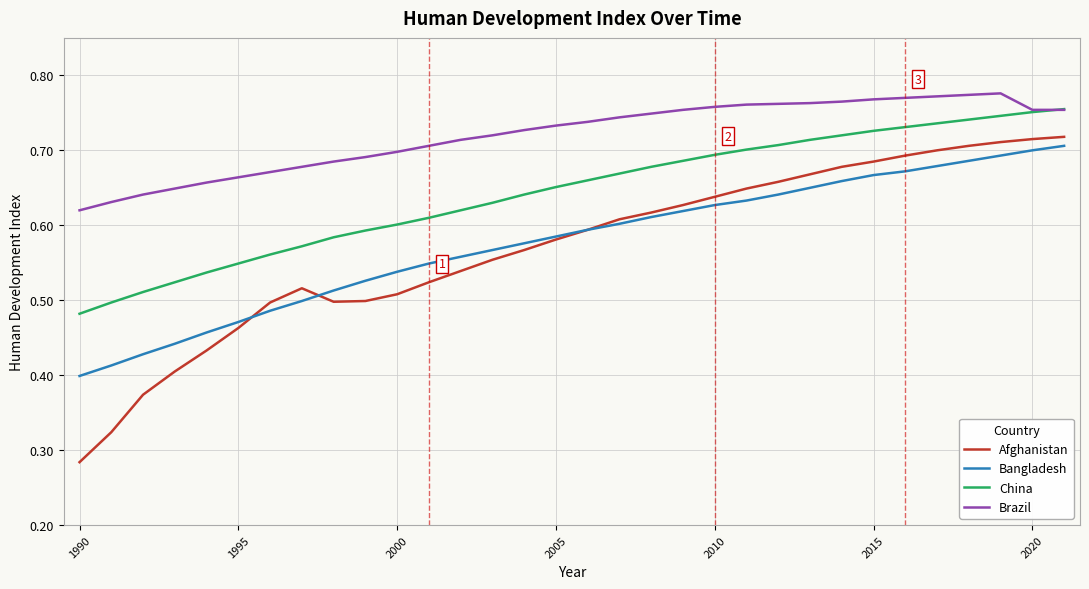

Which series has the largest total across all categories?

Brazil